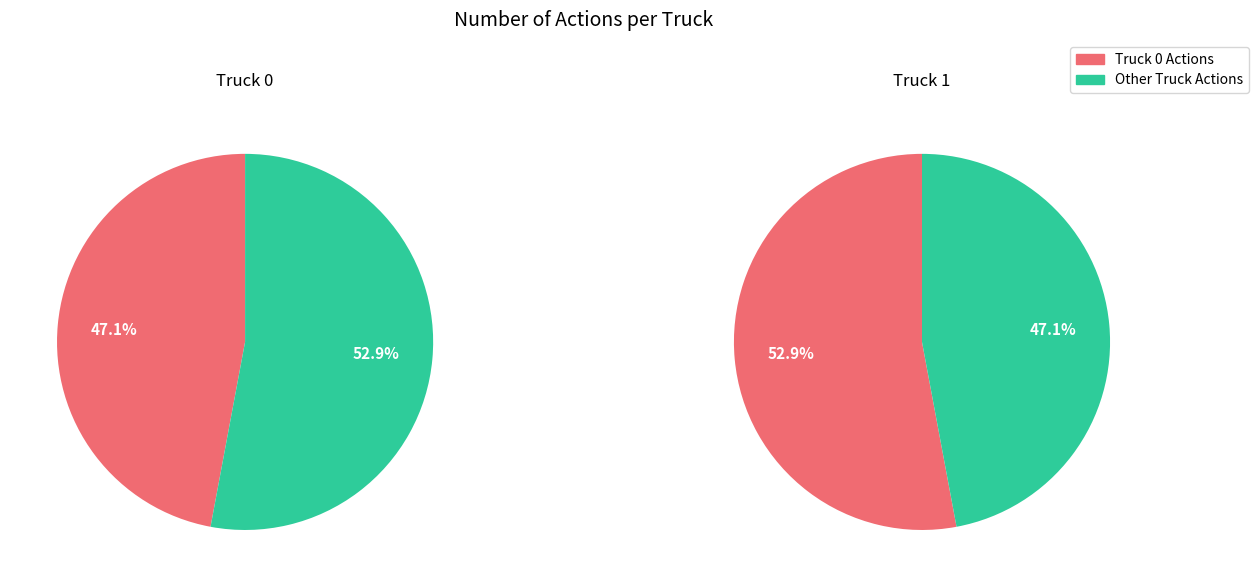

Rank the categories by value from lowest to highest.

Truck 0, Truck 1